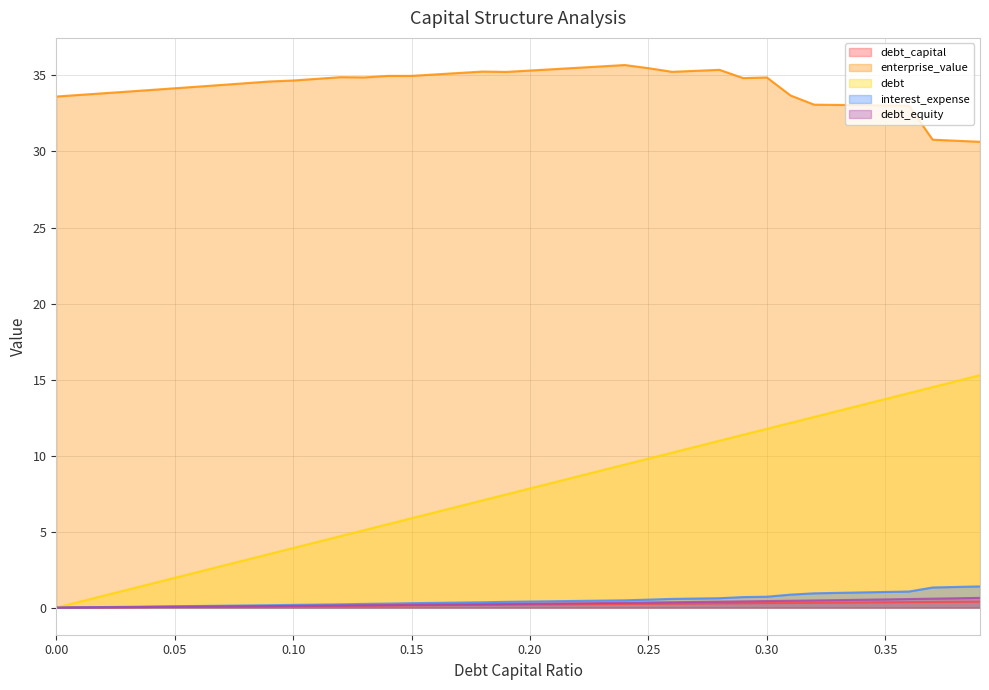

What is the difference between the maximum and minimum values in the debt_capital series?

0.4